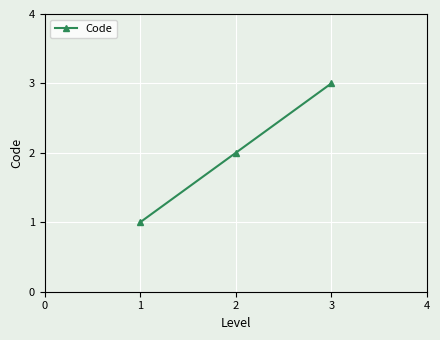

What is the average value?

2